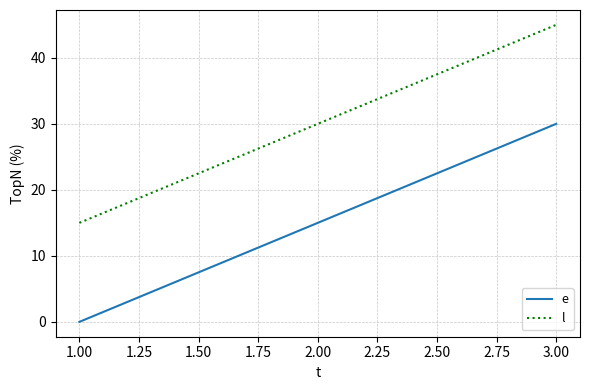

How many positive values does the e series have?

2